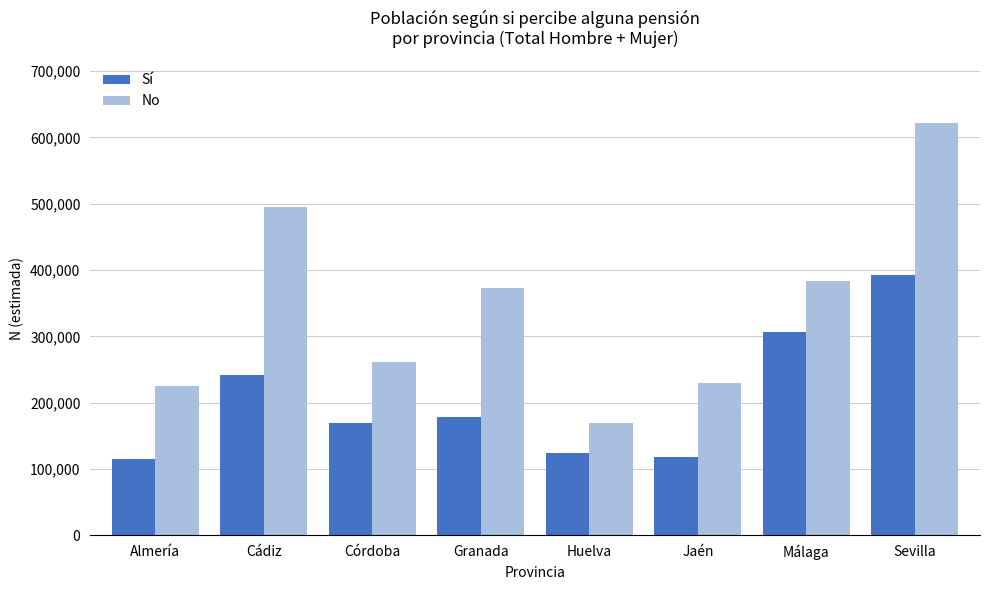

Is the value of No at Córdoba greater than the value of Sí at Córdoba?

Yes